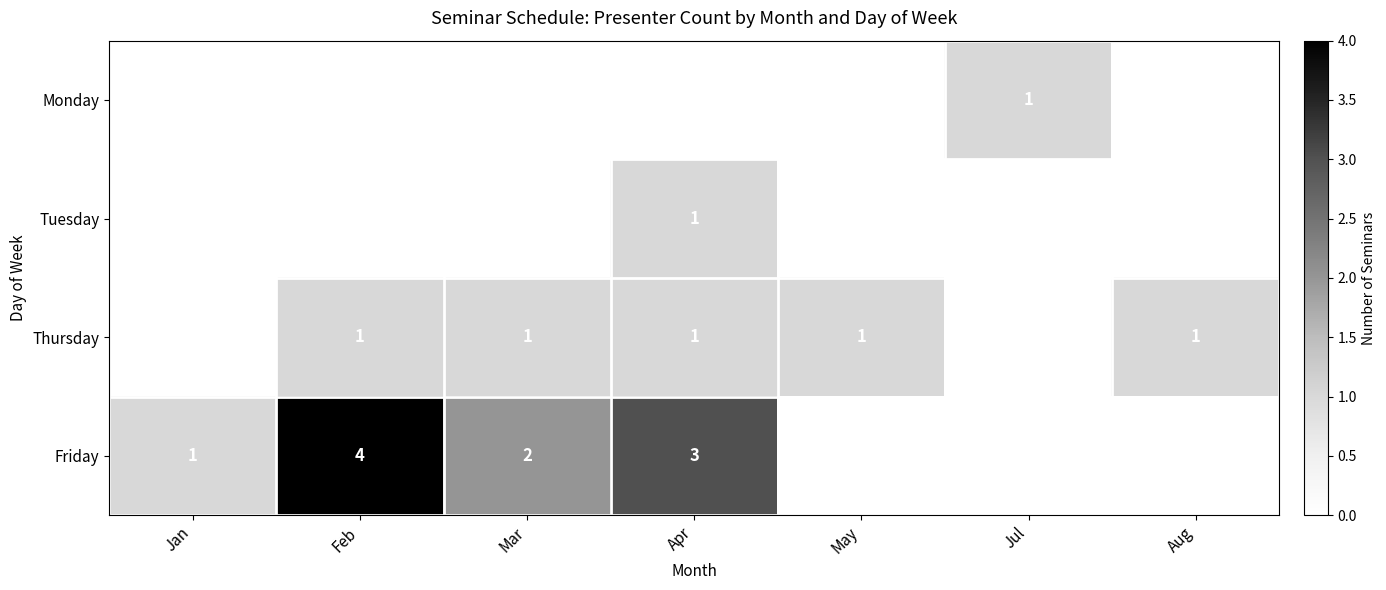

Which category has the highest value across all series?

Feb